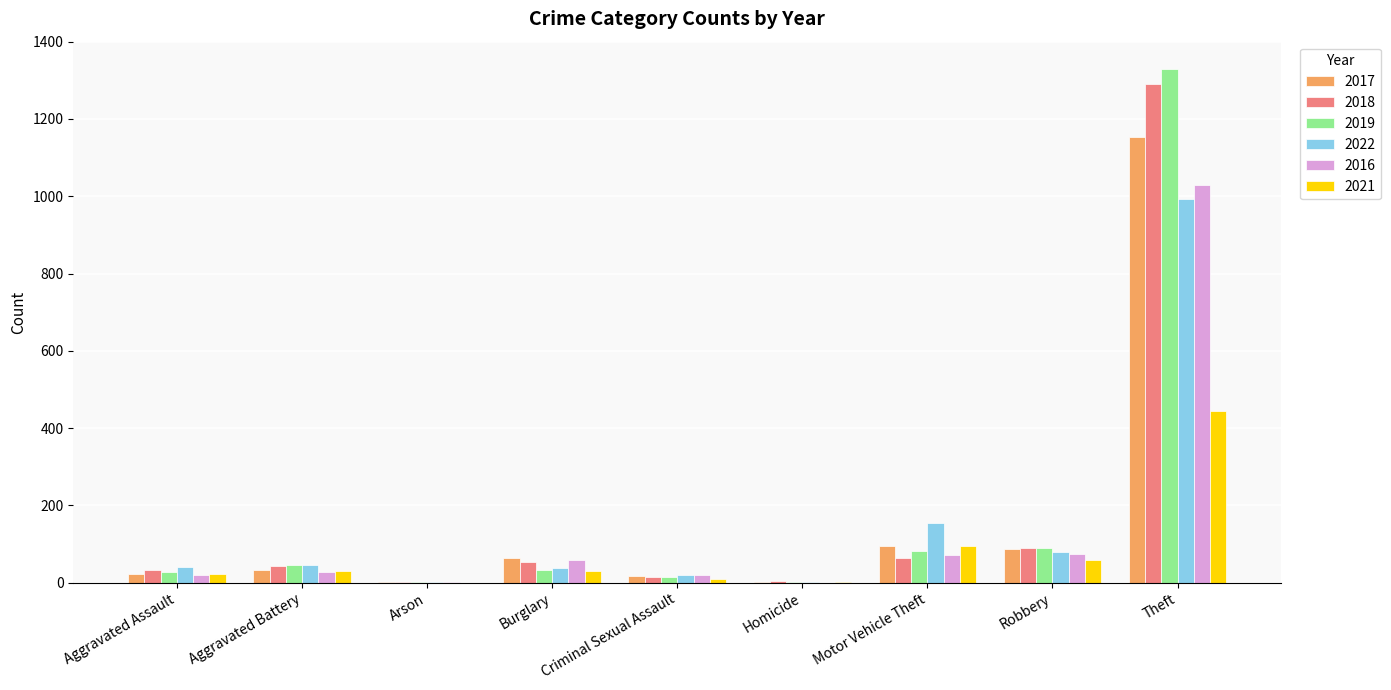

What is the sum of all 2022 values?

1376